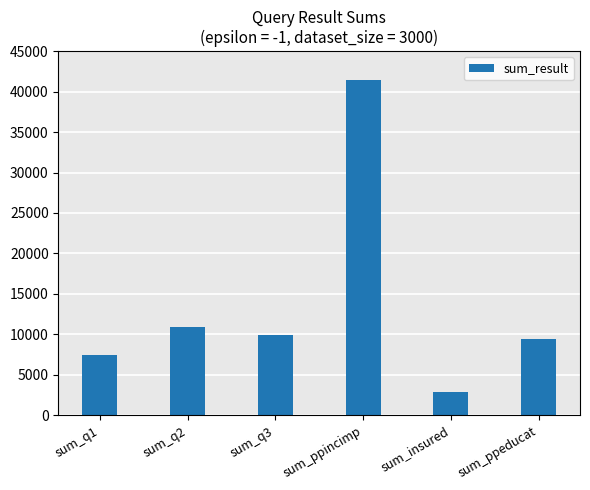

What value does the data have at sum_insured, to the nearest 50?

2800